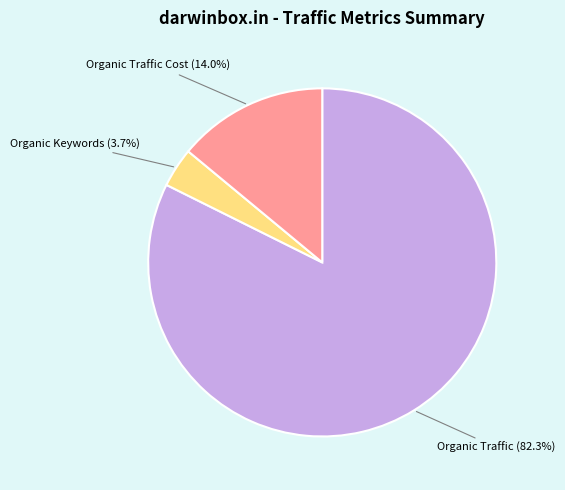

Does any single category account for the majority?

Yes